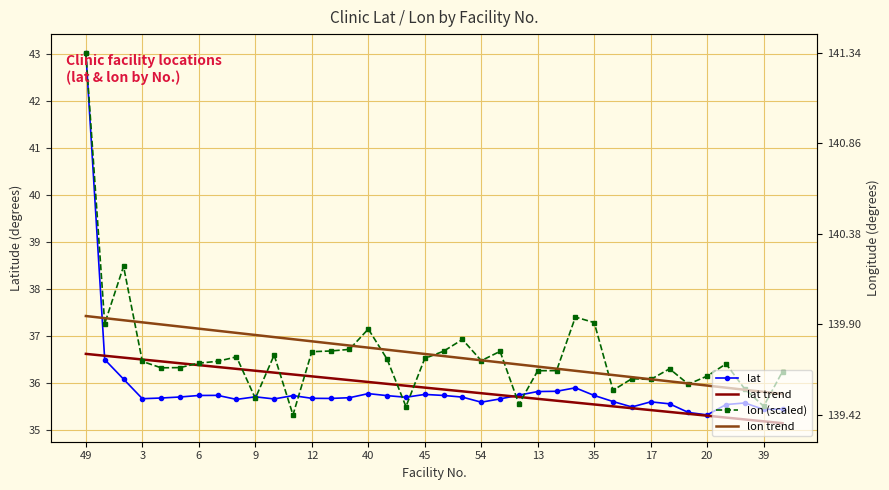

What are all the series names shown in the legend?

lat, lat trend, lon (scaled), lon trend